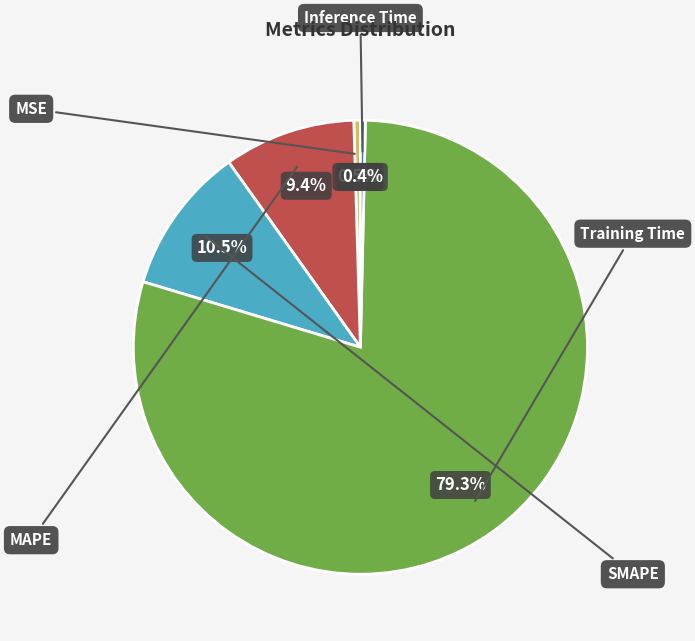

Does Inference Time account for over 50% of the chart?

No